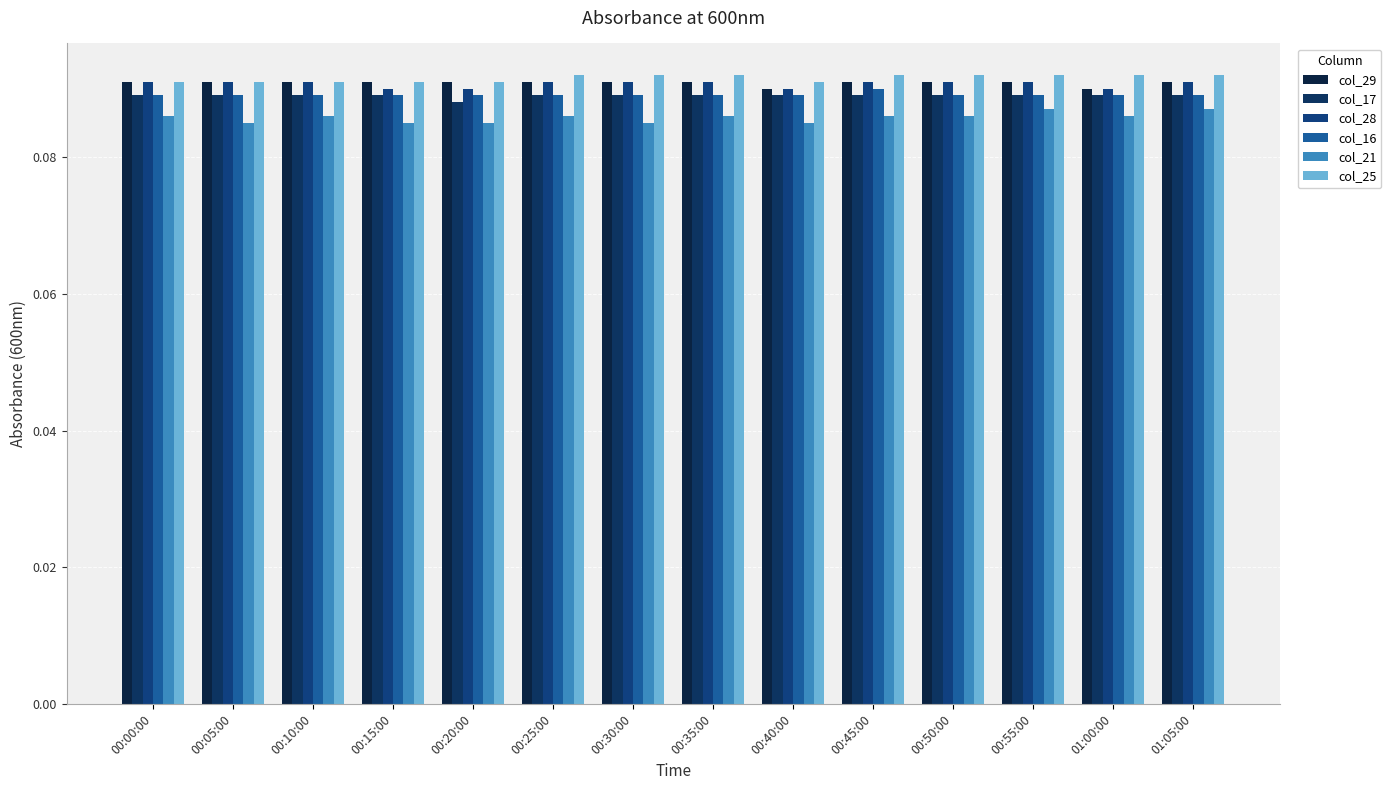

What is the label of the 7th bar from the right?

00:35:00